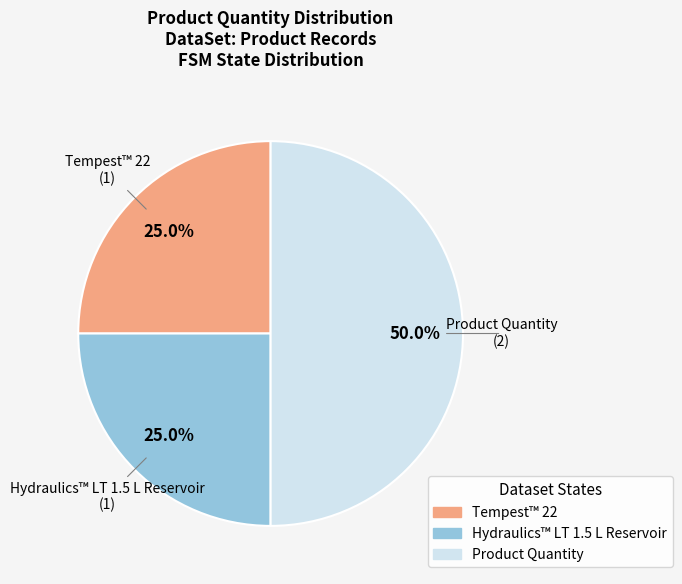

To the nearest percent, what is the difference between the largest and smallest slice percentages?

25%